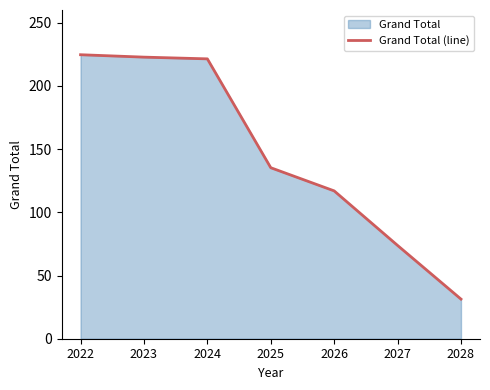

What is the change in value from 2026 to 2028?

-85.6